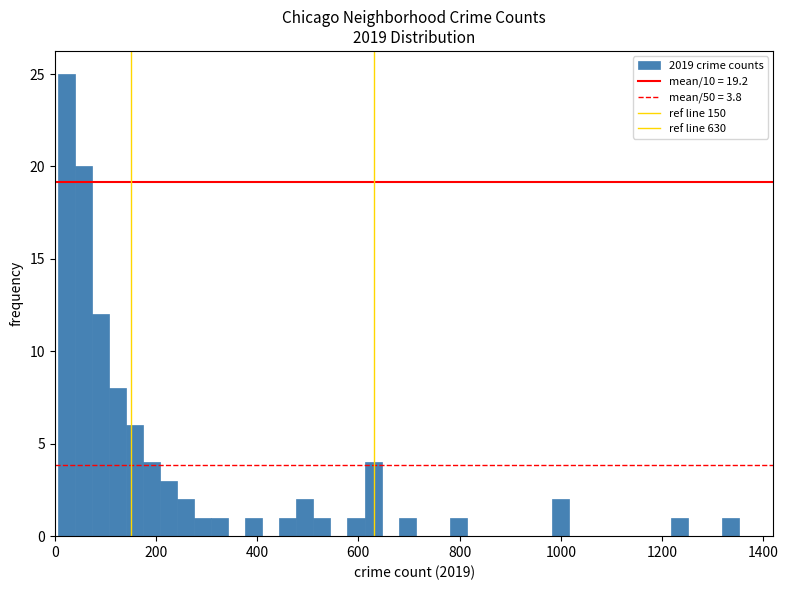

Read against the x-axis, roughly where is the centre of the tallest bar?

20